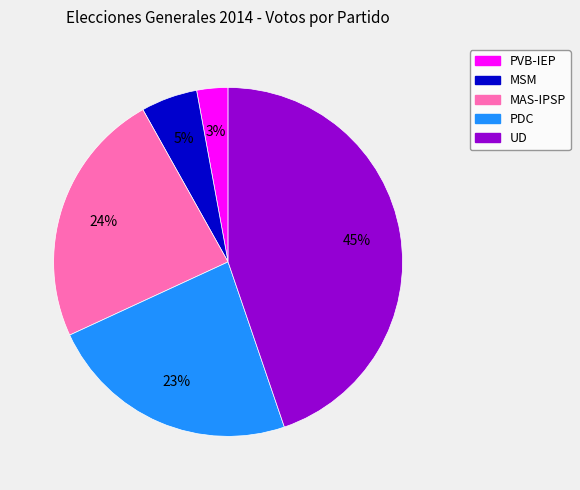

Count the number of slices in the pie.

5